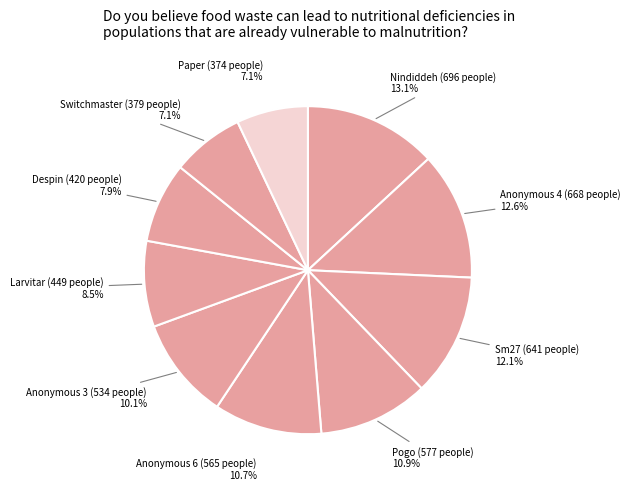

How many slices are in this pie chart?

10